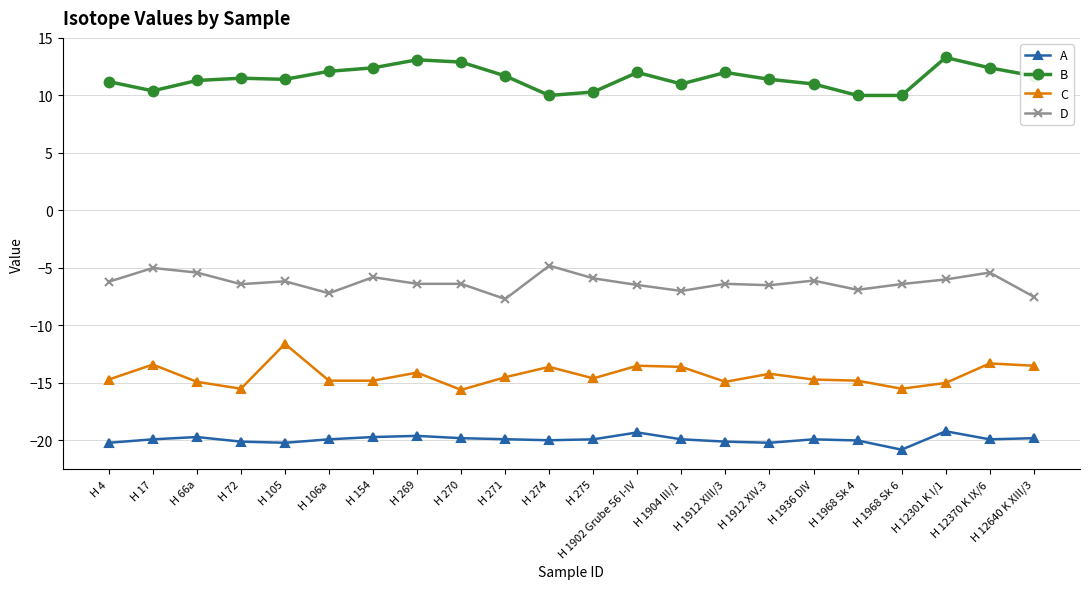

The A series shows -19.9 at H 12370 K IX/6. True or false?

True